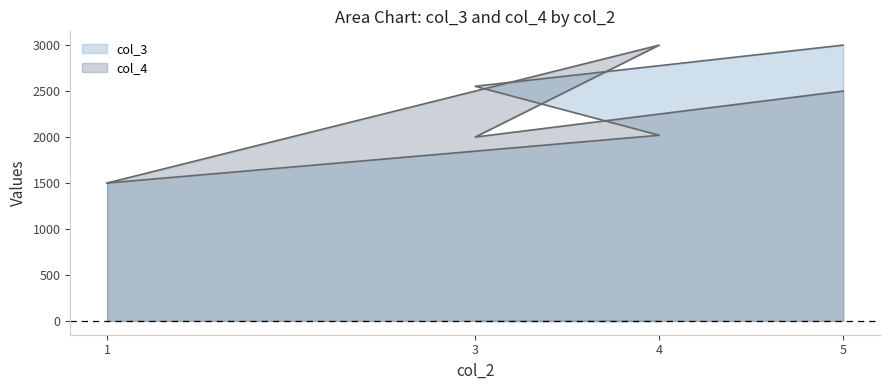

How many interior local valleys does the col_4 series have?

1